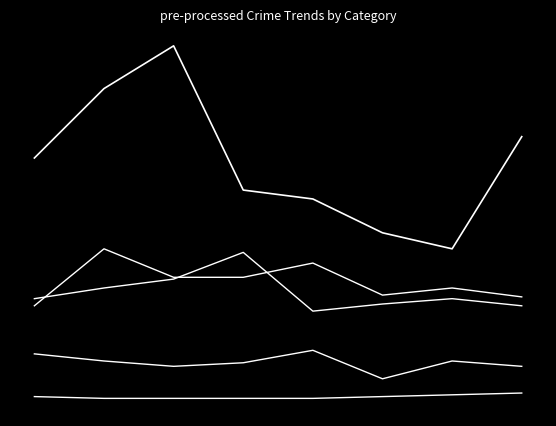

Does the chart have visible grid lines?

No